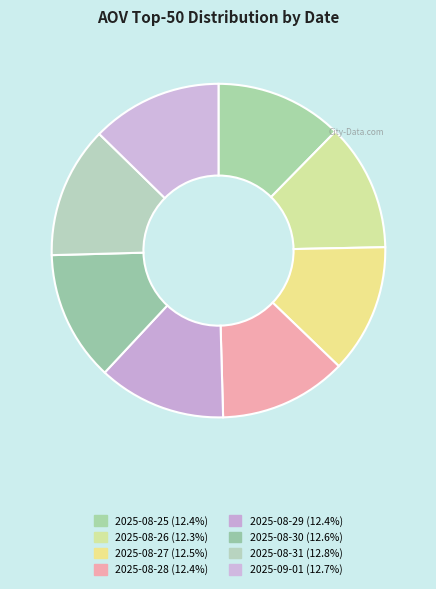

Combined, do 2025-08-26 and 2025-08-31 account for over 50%?

No